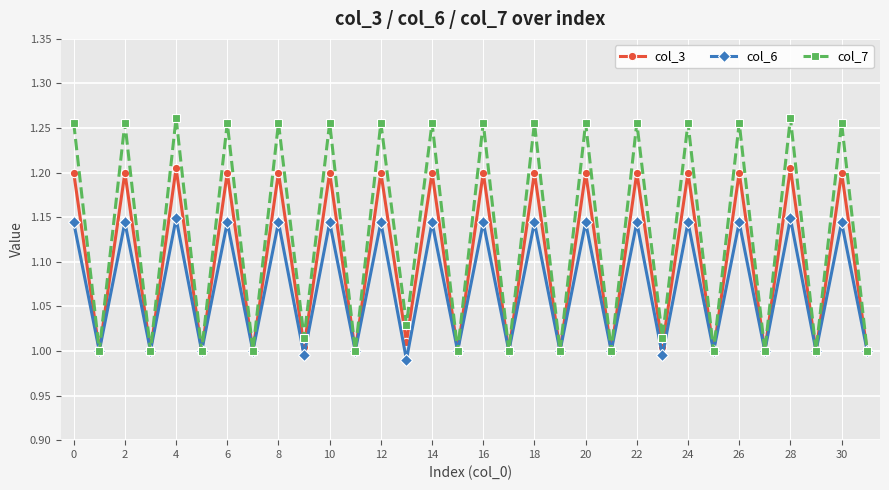

Which series has the largest total across all categories?

col_7